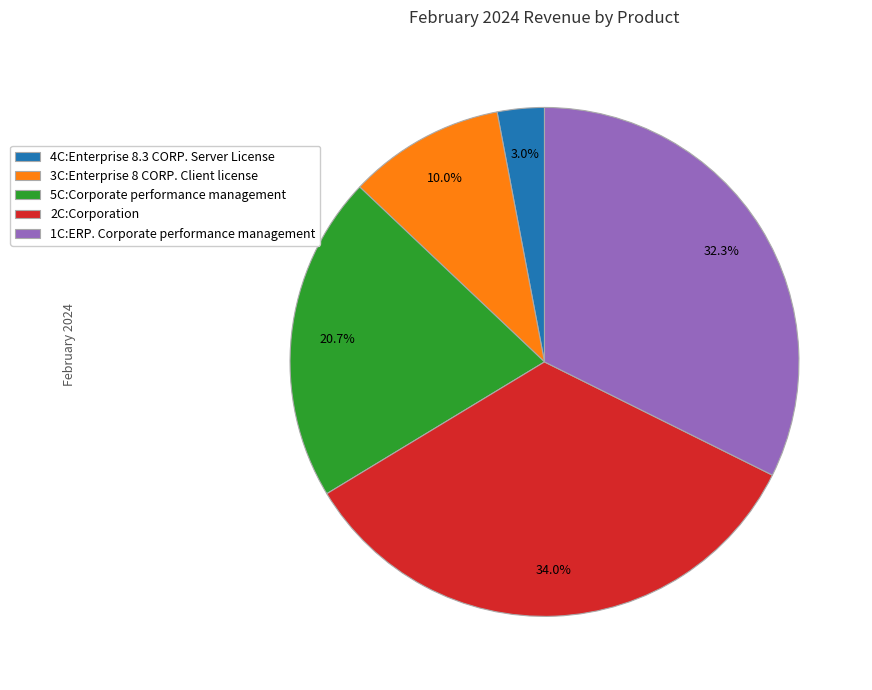

To the nearest percent, what is the average slice percentage?

20%